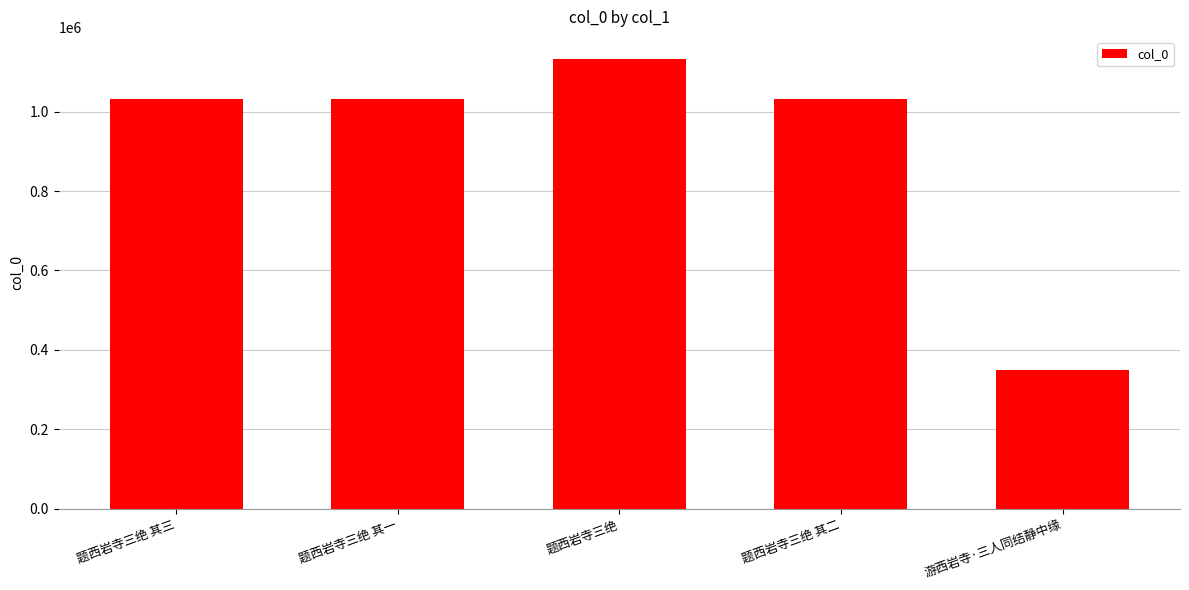

The value at 题西岩寺三绝 其二 is 225056. True or false?

False